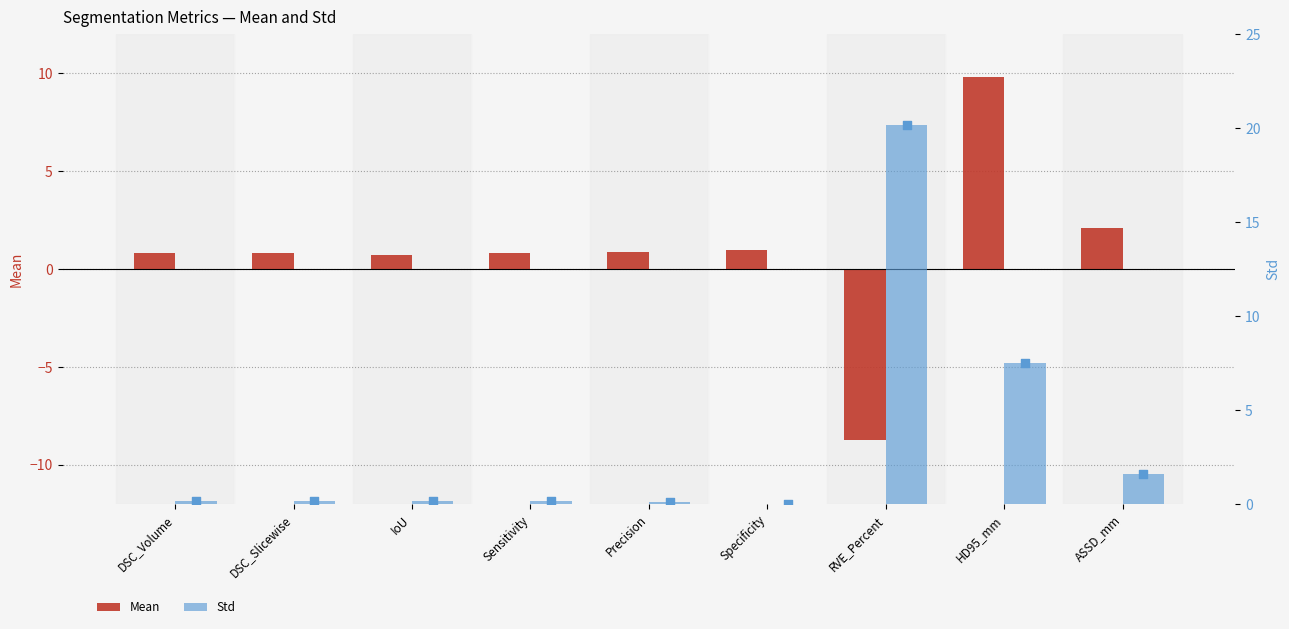

What are all the series names shown in the legend?

Mean, Std